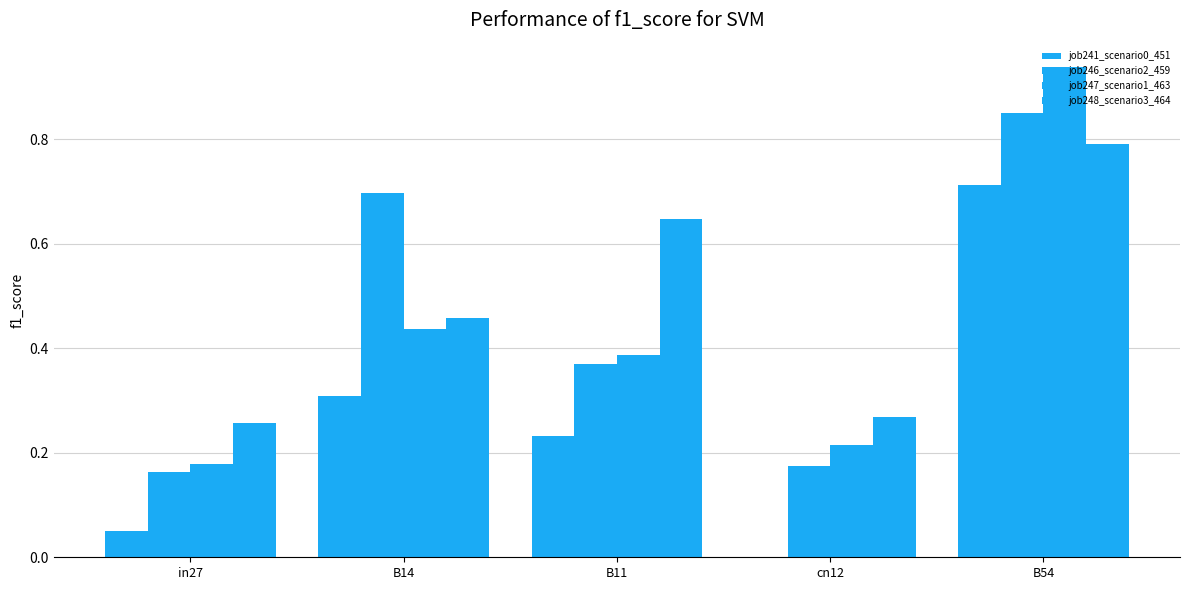

How many series are shown in this chart?

4